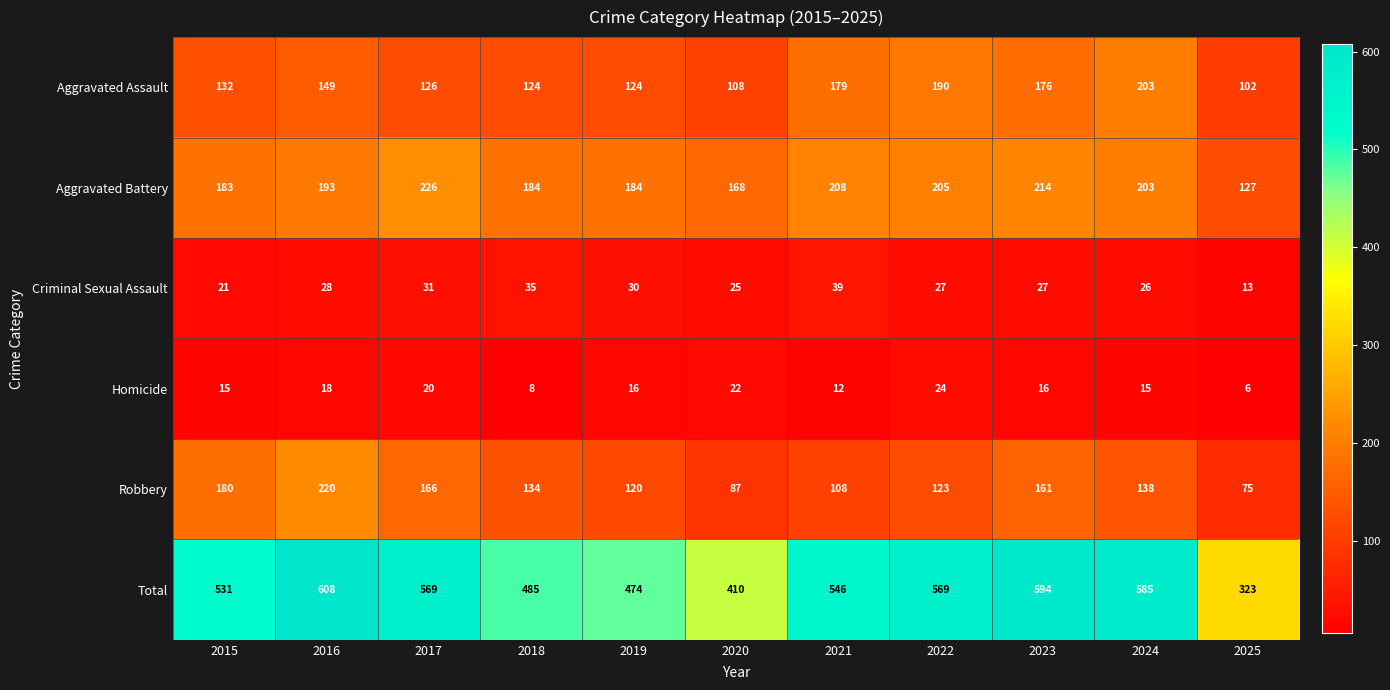

Count the number of data series in this chart.

6